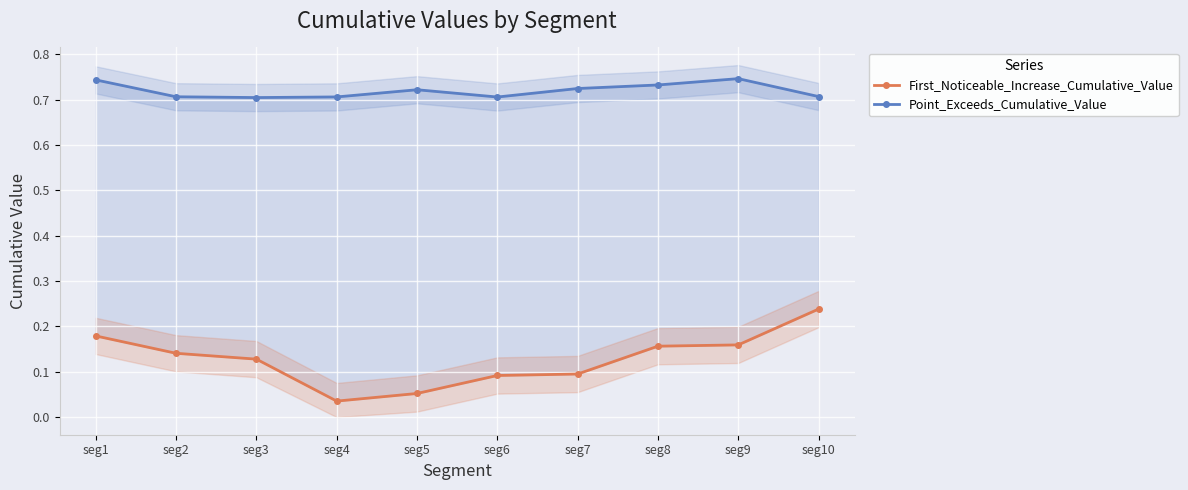

True or false: Point_Exceeds_Cumulative_Value and First_Noticeable_Increase_Cumulative_Value intersect in this chart.

False